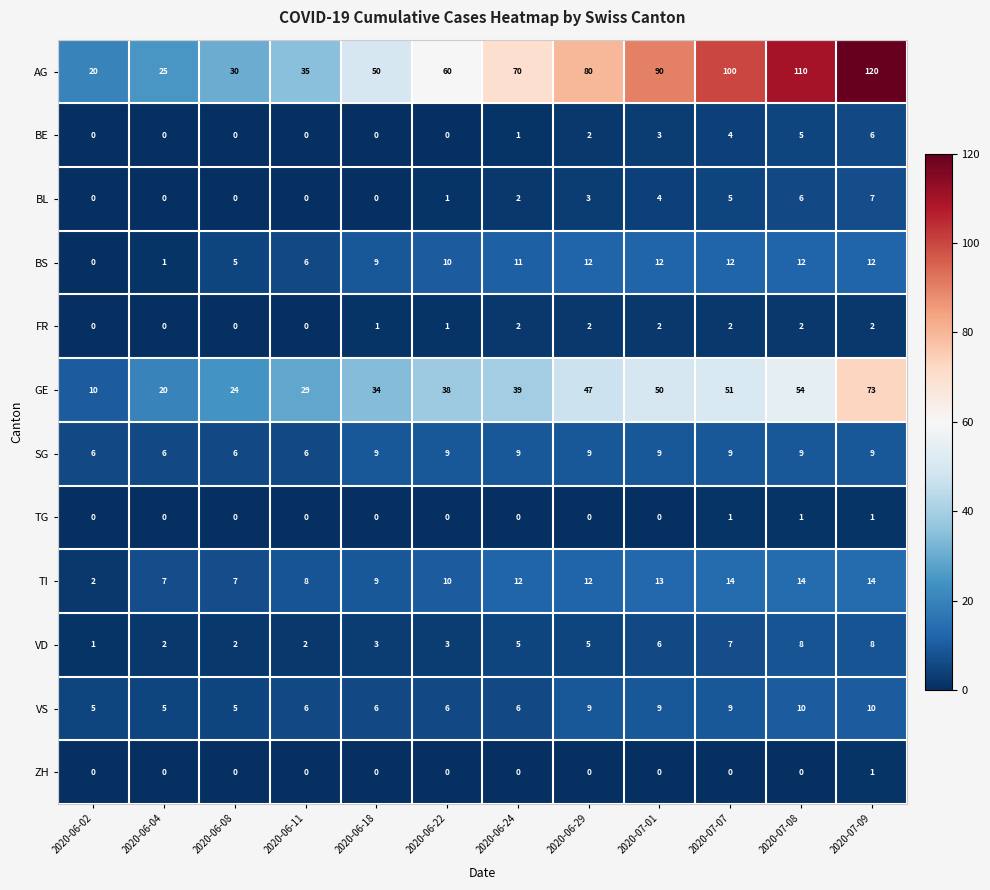

How many BE values are between 0 and 4?

10